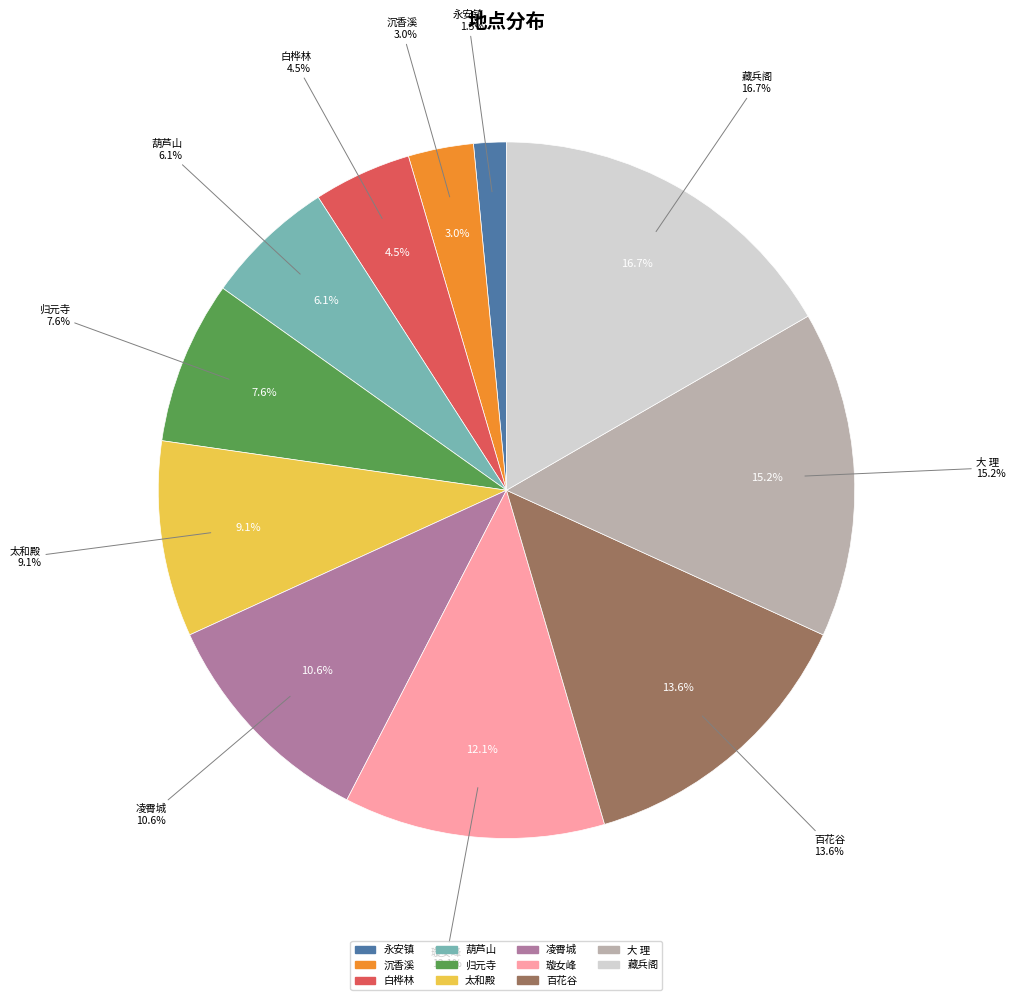

The 藏兵阁 slice represents 17% of the pie. True or false?

True